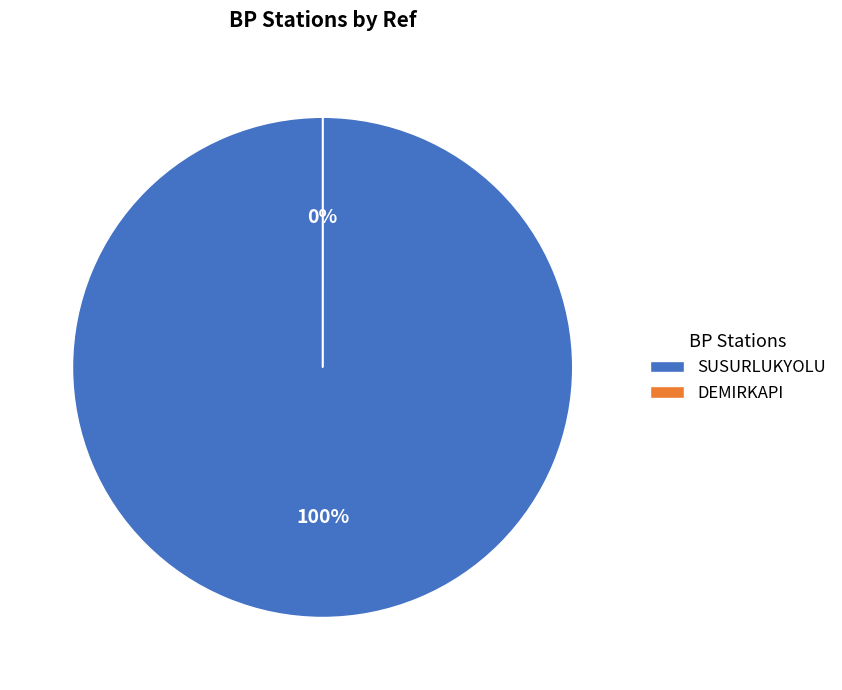

Count the number of slices in the pie.

2